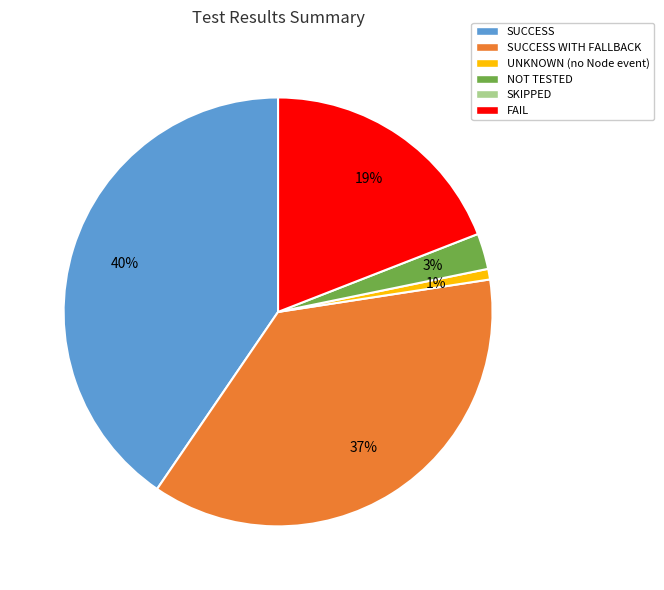

To the nearest percent, what is the average slice percentage?

20%